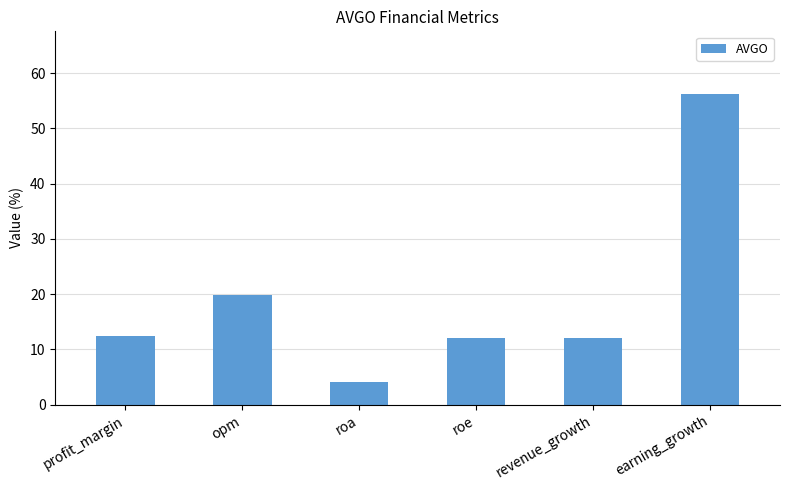

Which label corresponds to the smallest value in the chart?

roa